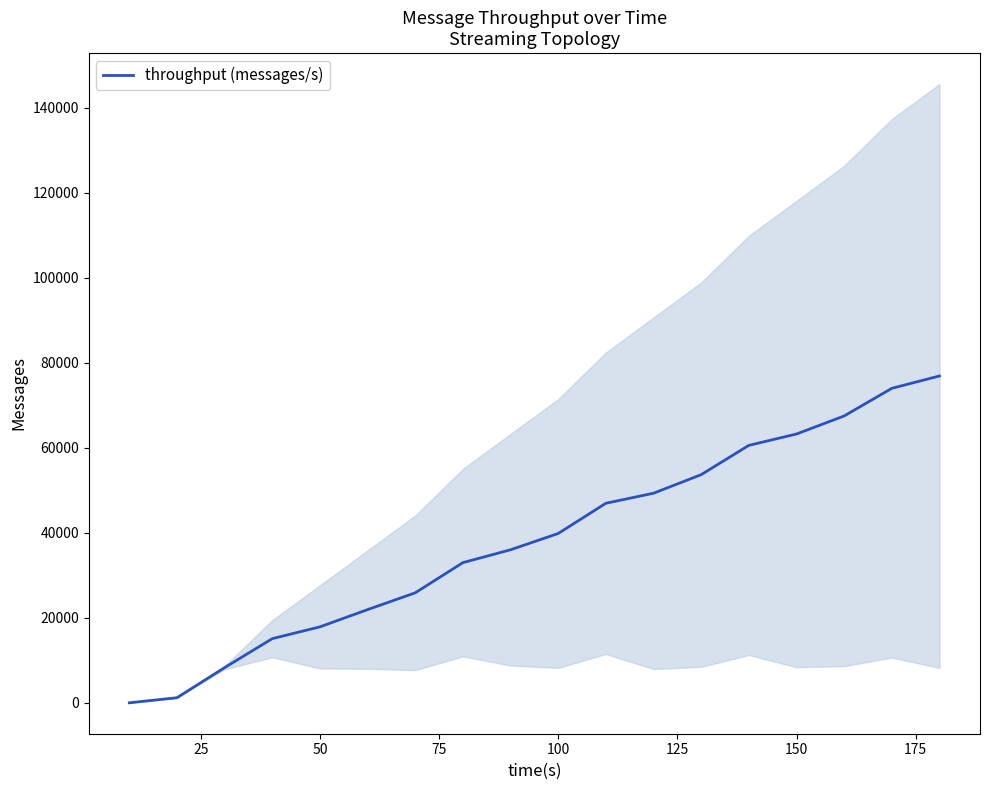

Reading left to right, transcribe all the data shown in this chart.

0	1190	8270	15090	17860	21920	25870	32970	36000	39830	46940	49300	53670	60560	63230	67480	73980	76890